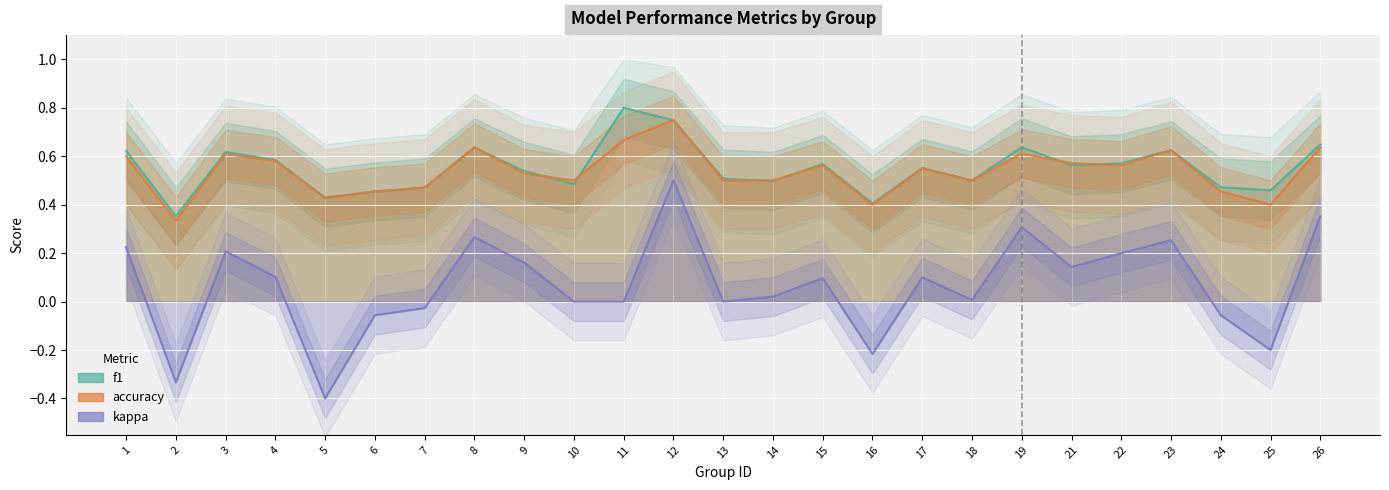

Is it true that kappa equals 0.3 at 23?

True